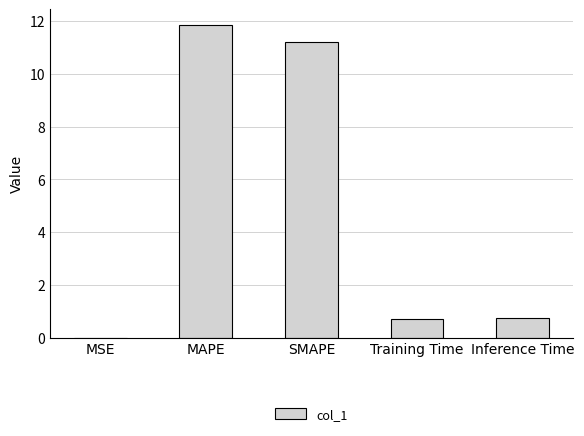

What is the average value?

4.9